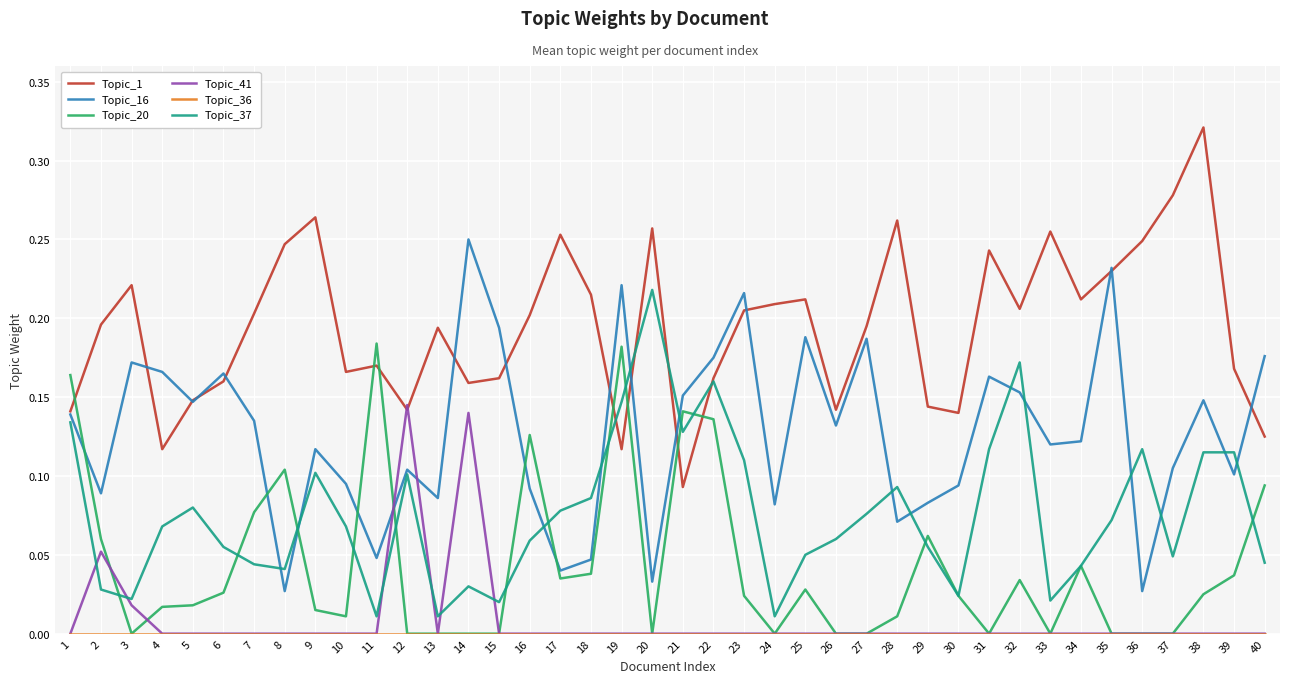

Is the value of Topic_1 at 36 greater than the value of Topic_37 at 18?

Yes